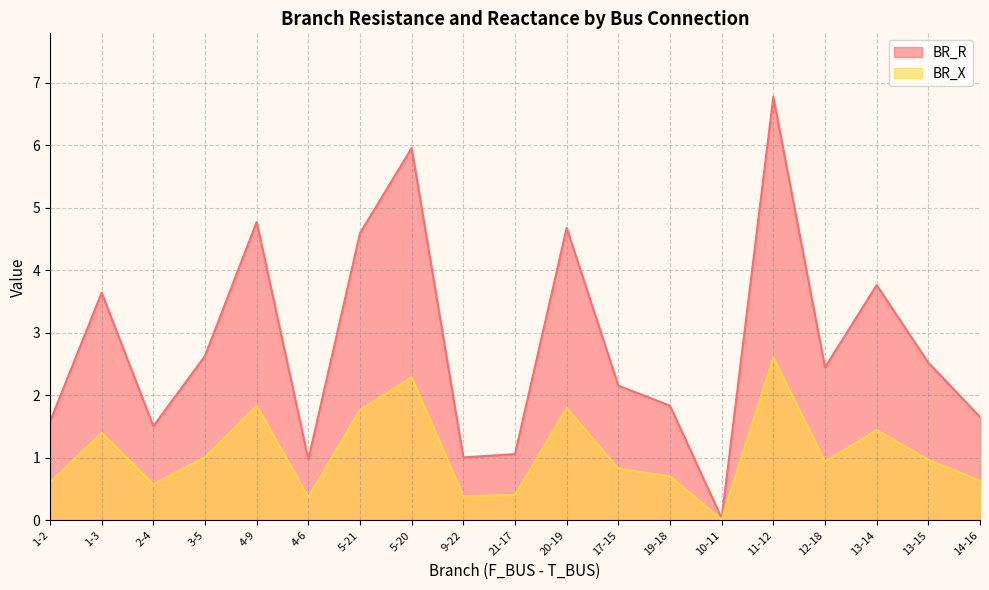

What is the highest value of the BR_X series?

2.6